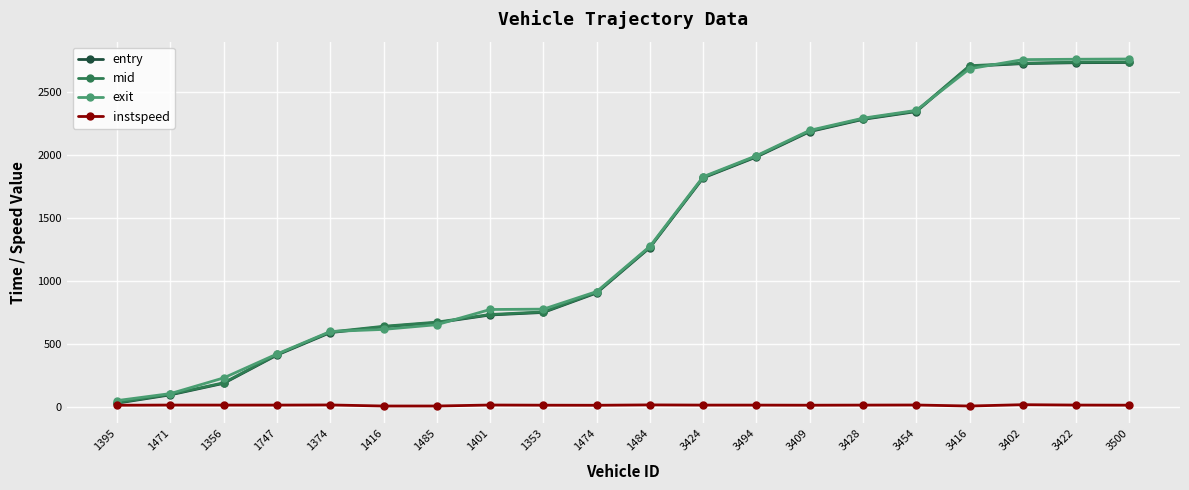

What is the maximum value shown in the chart?

2761.7